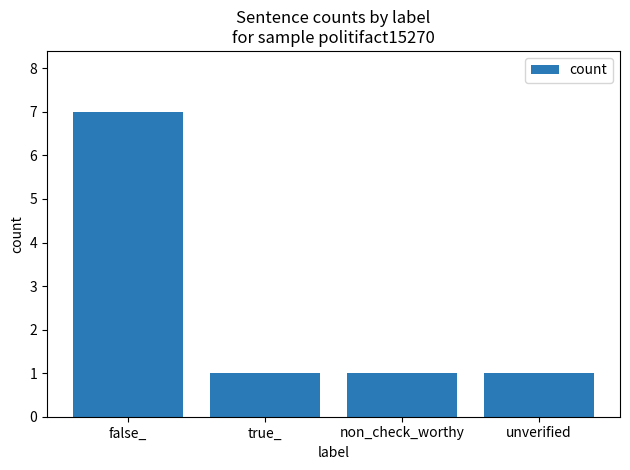

What is the ratio of the value at unverified to the value at false_?

0.1